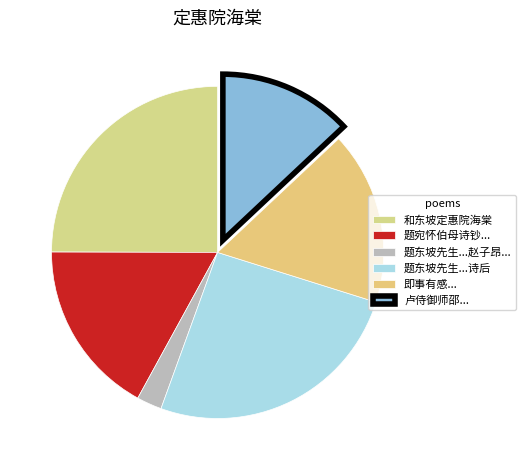

Count the number of slices in the pie.

6